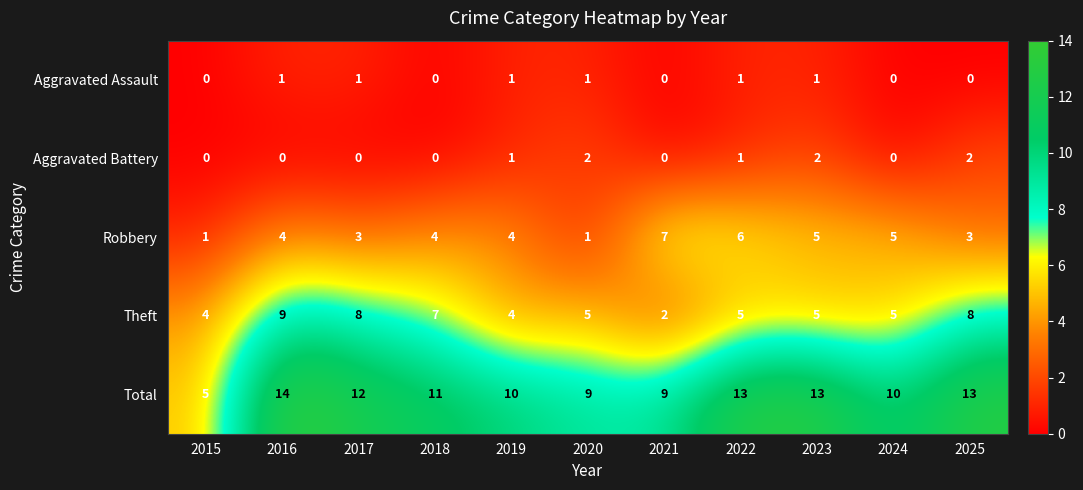

What value does the Robbery series have at 2016?

4